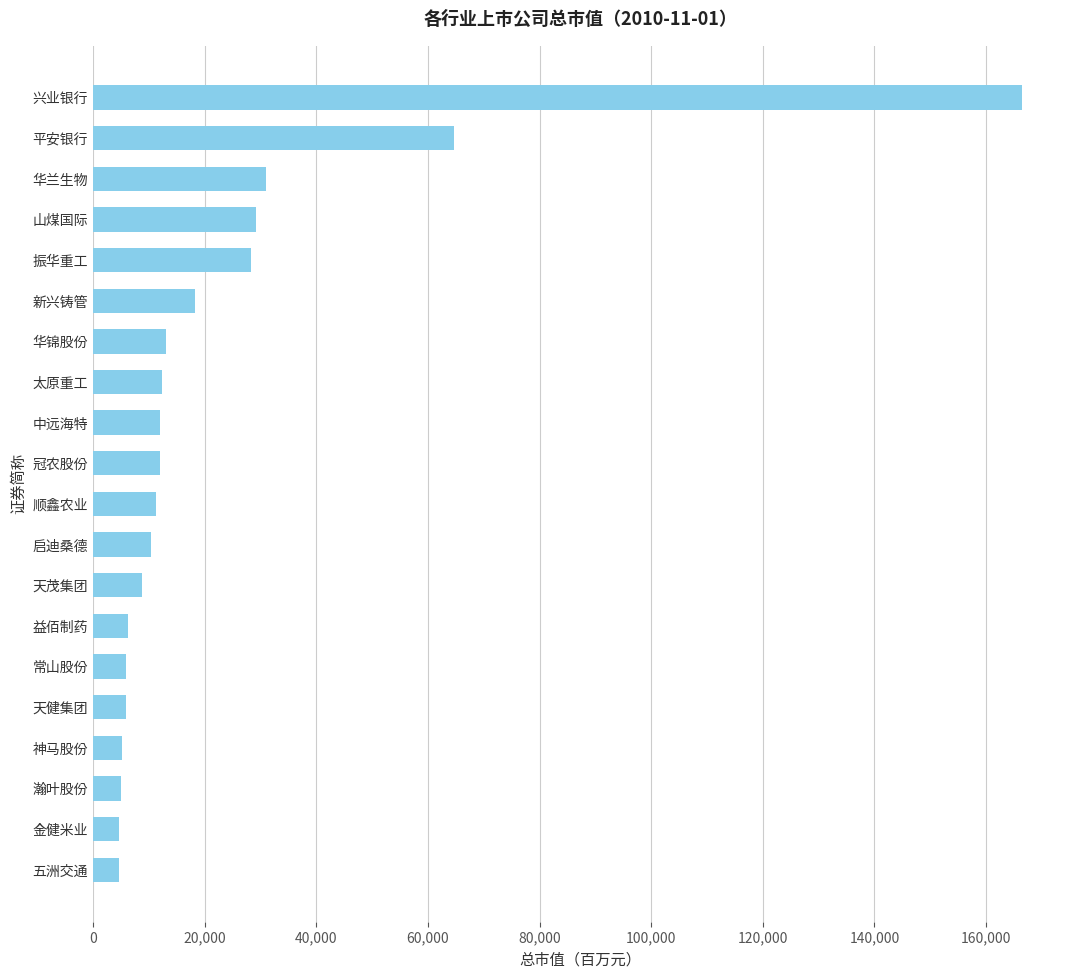

Which label corresponds to the largest value in the chart?

兴业银行